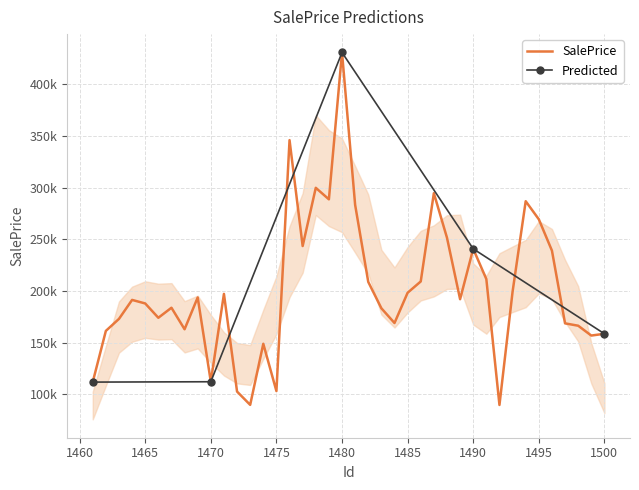

Which label corresponds to the largest value in the chart?

1480